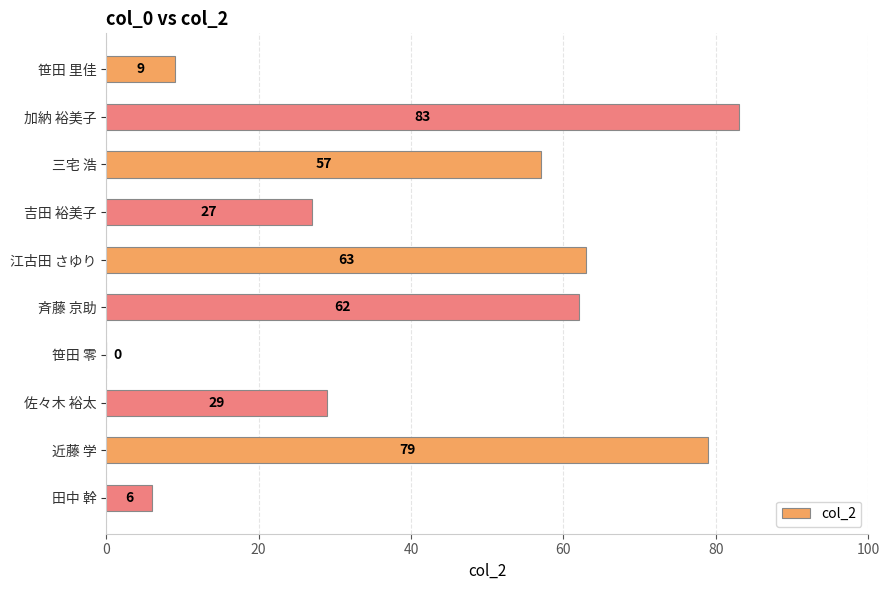

Where is the data nearest to the value 41?

佐々木 裕太